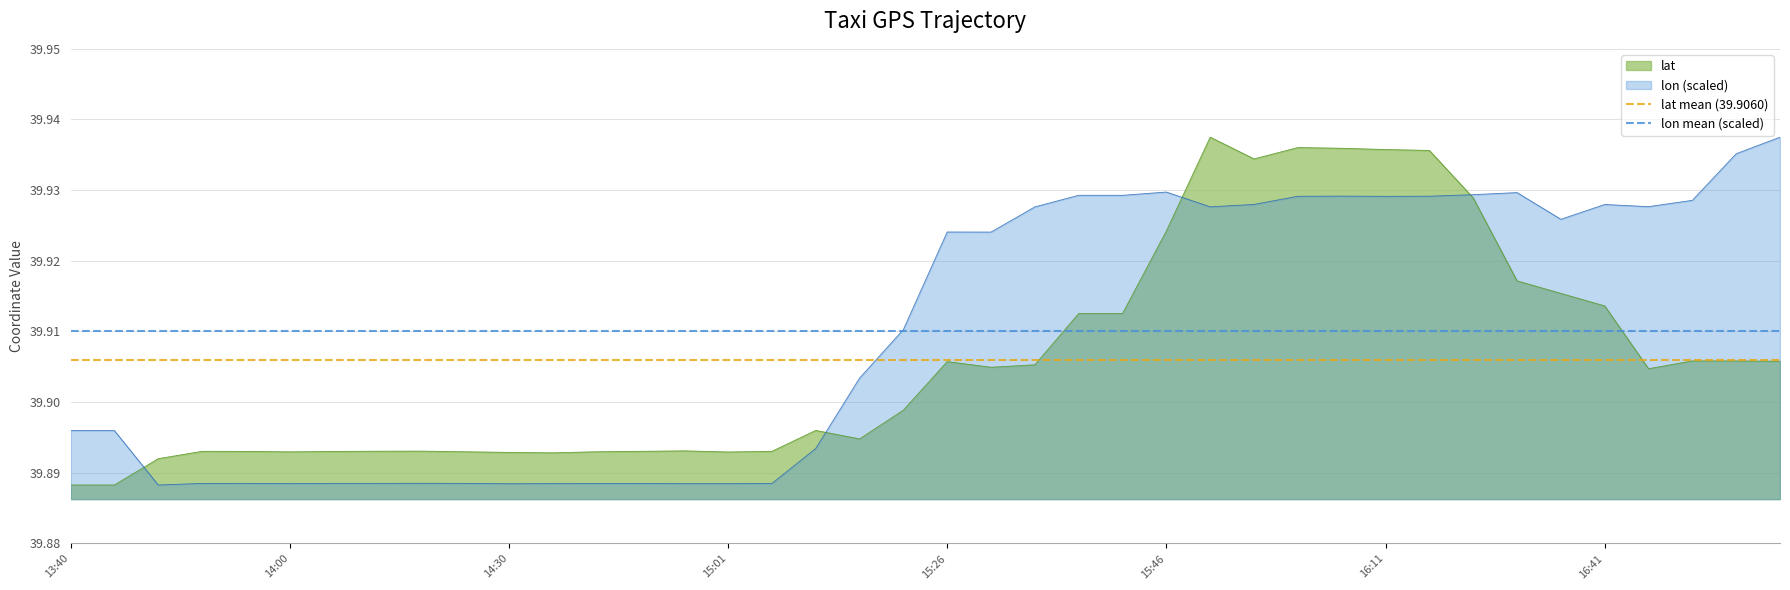

The lat series shows 53.4 at 15:26. True or false?

False